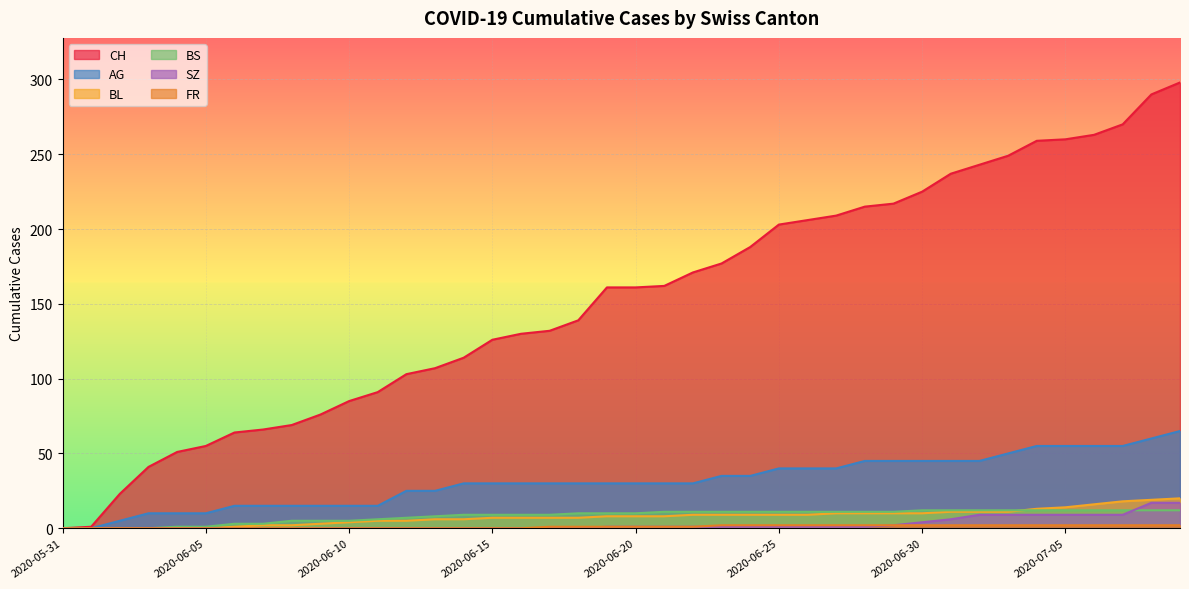

What is the sum of all SZ values?

110